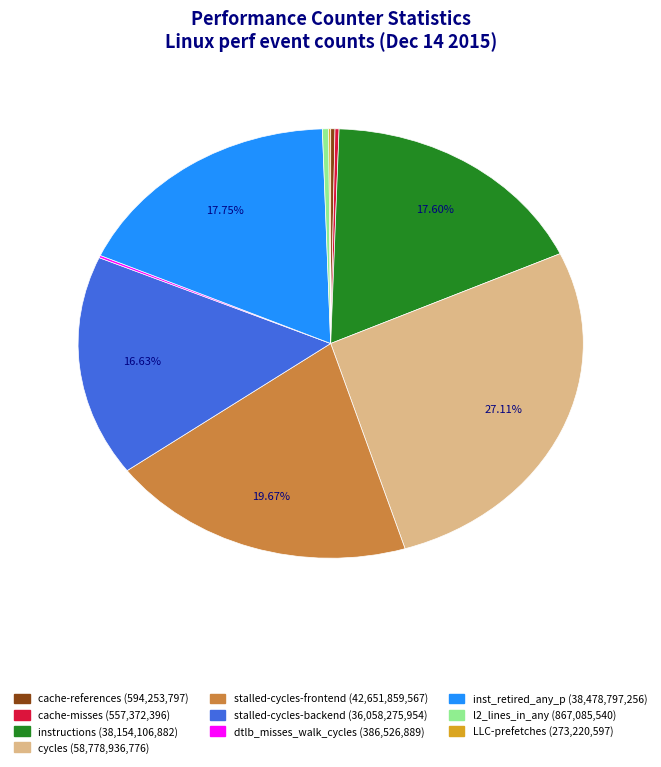

Which category has the biggest portion of the pie?

cycles